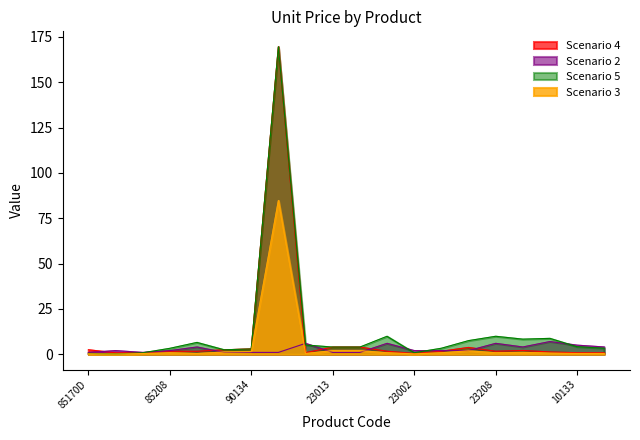

List the series in order of their overall mean, lowest first.

Scenario 2, Scenario 3, Scenario 4, Scenario 5